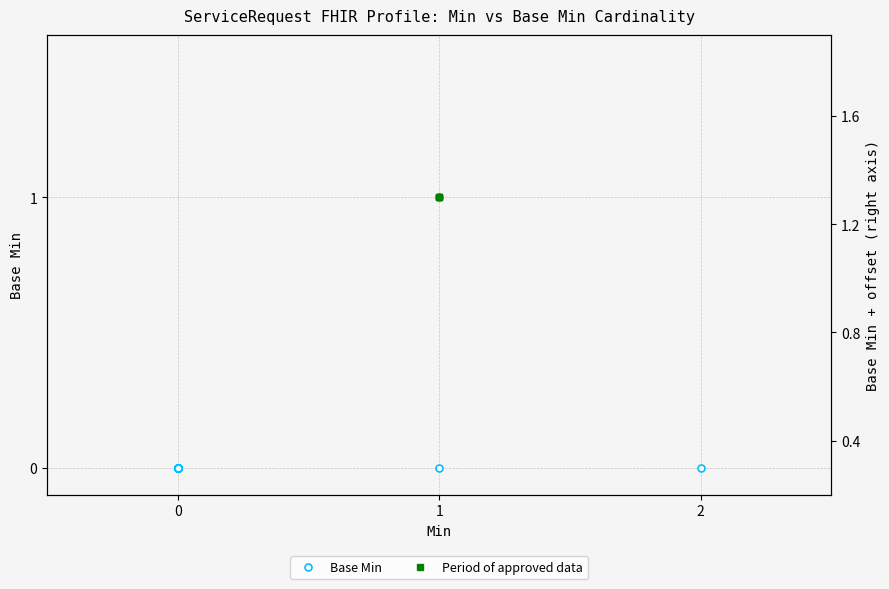

What is the sum of all values?

2